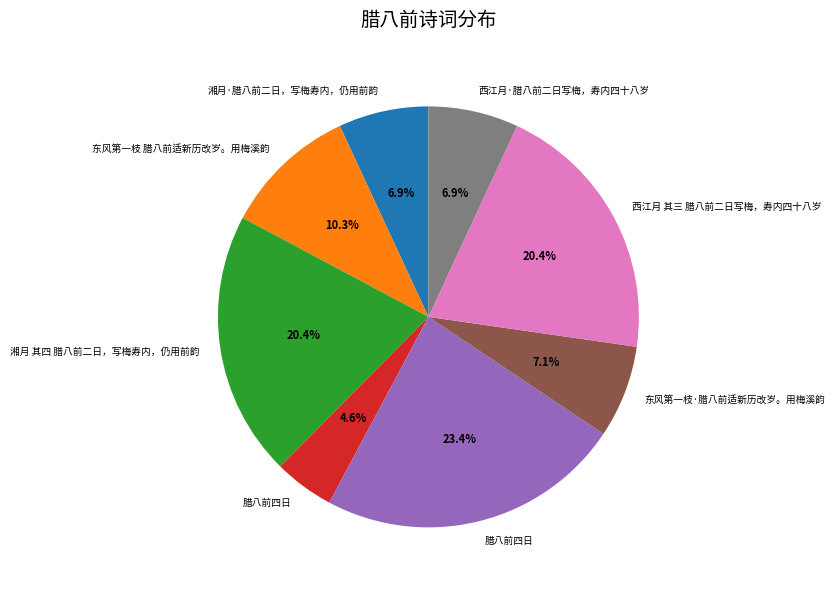

Count the number of slices in the pie.

8